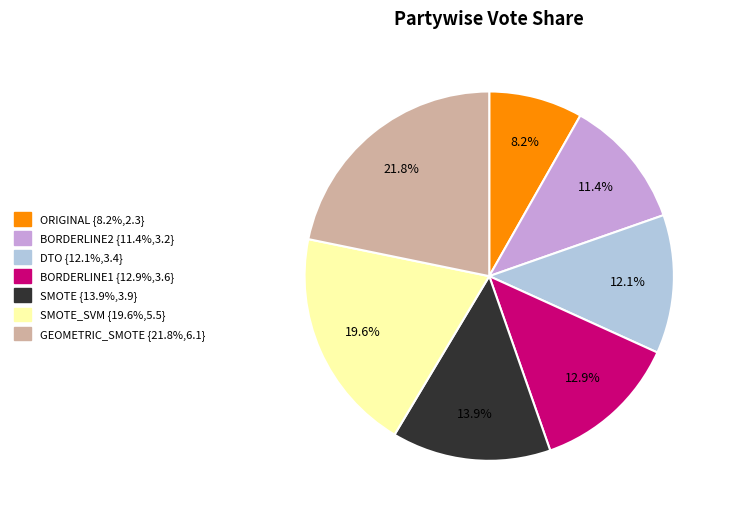

Is there a majority slice in this chart?

No